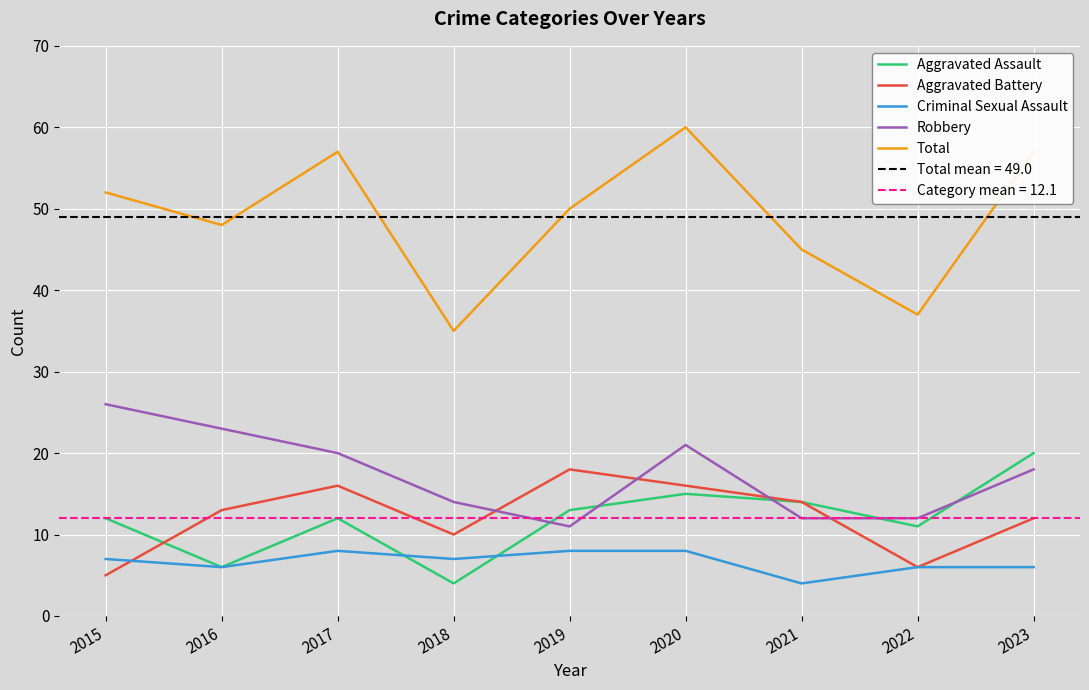

What is the total value across all series at 2021?

89